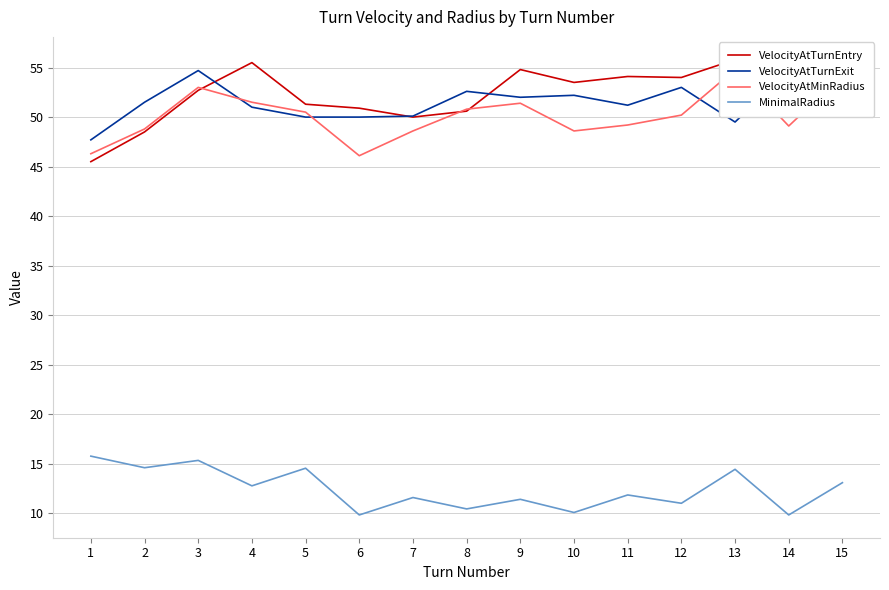

At which category does MinimalRadius reach its first local valley?

2